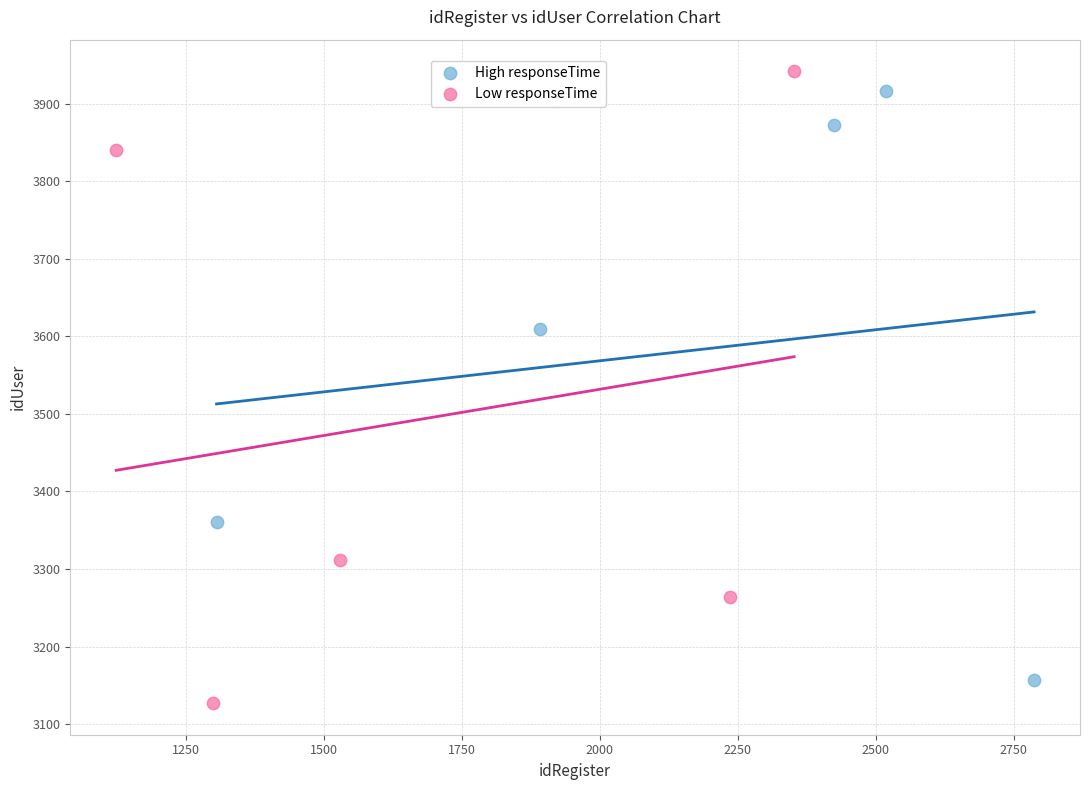

Which series has the widest spread of Y values?

Low responseTime